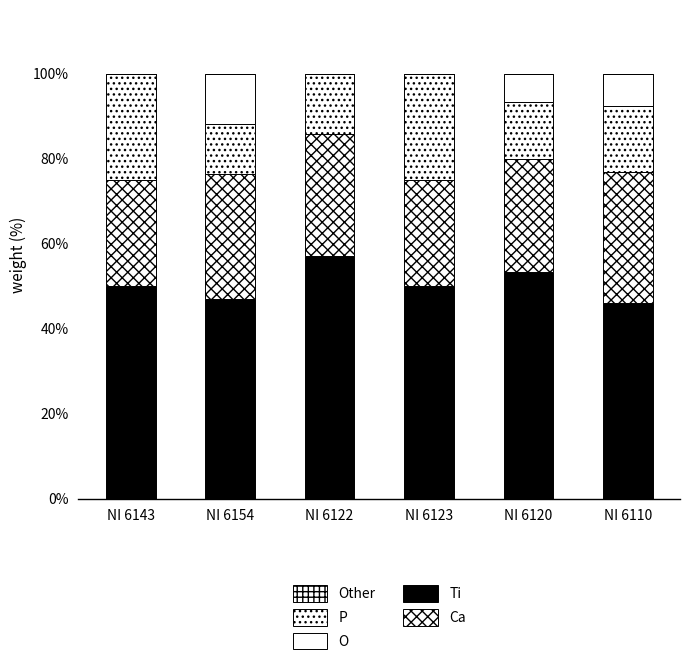

Does the chart contain stacked bars?

Yes